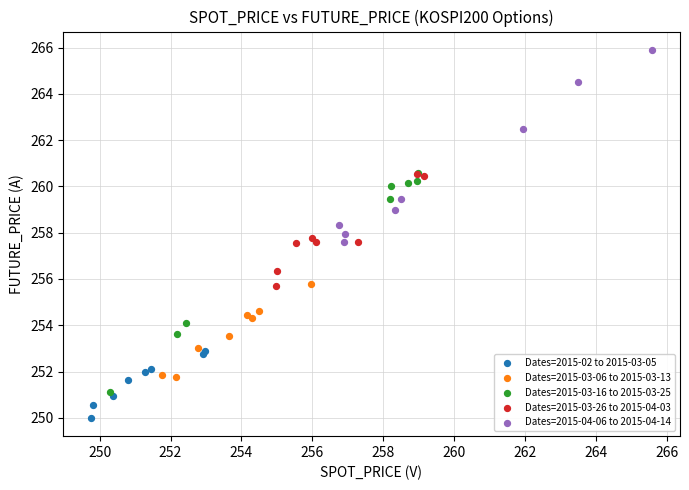

Which series contains the highest Y value?

Dates=2015-04-06 to 2015-04-14